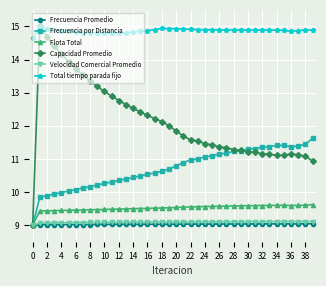

True or false: Total tiempo parada fijo and Flota Total cross at least once.

False